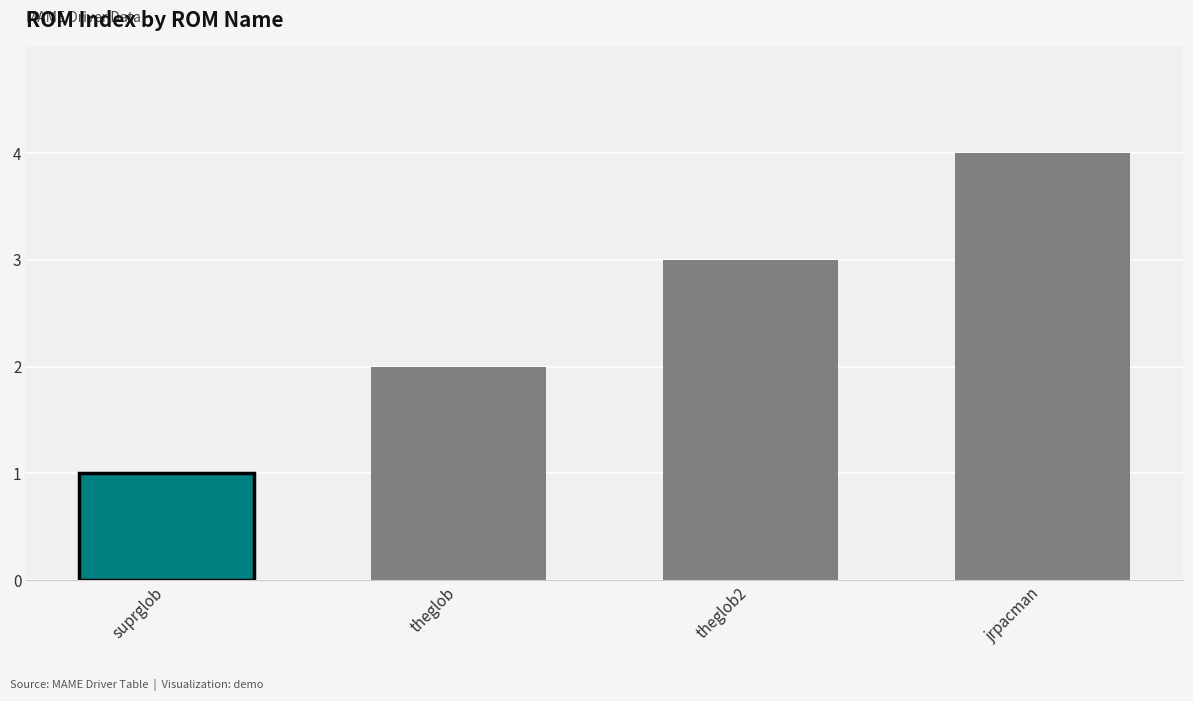

What is the value of the 2nd bar from the left?

2